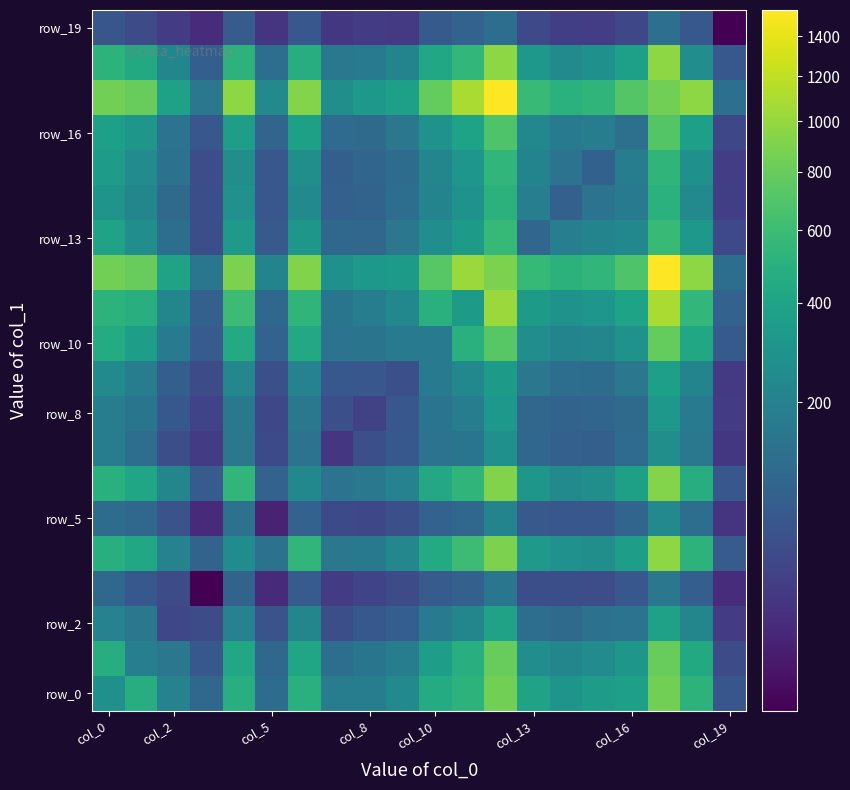

How many distinct data groups are displayed?

20